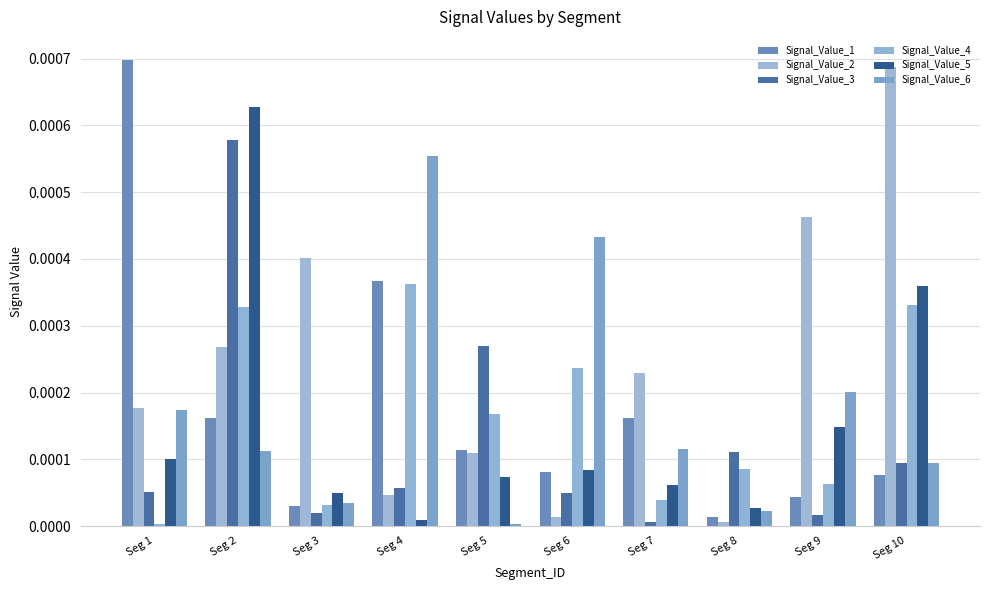

Between Seg 3 and Seg 8, which is larger?

Seg 3